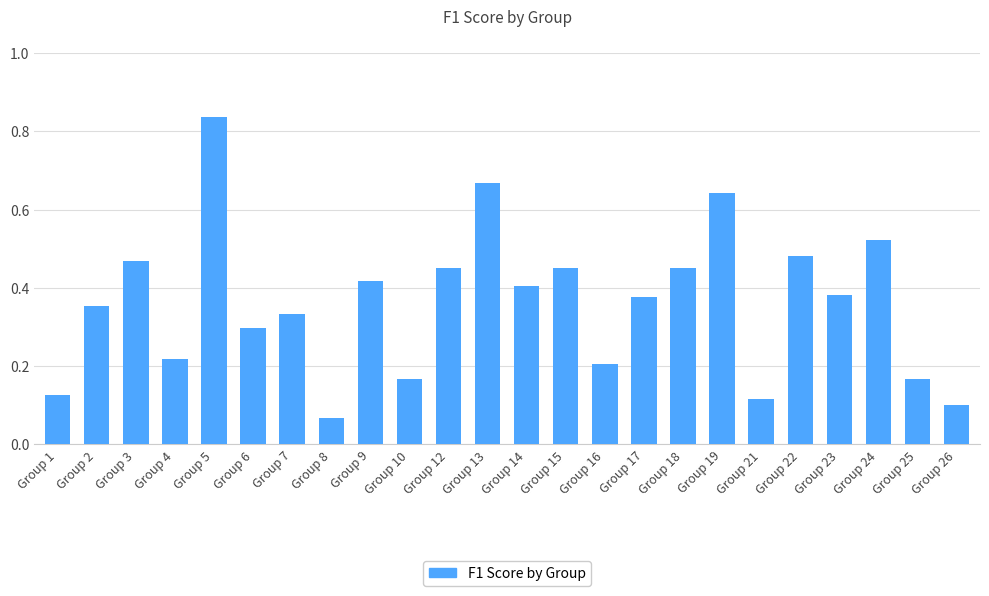

Does the chart contain any negative values?

No